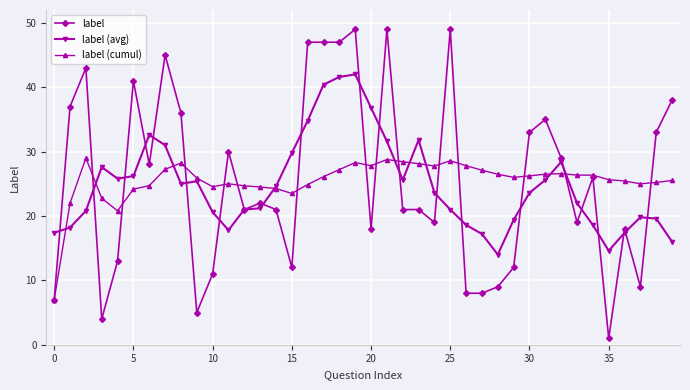

Which series has the largest range (max minus min)?

label